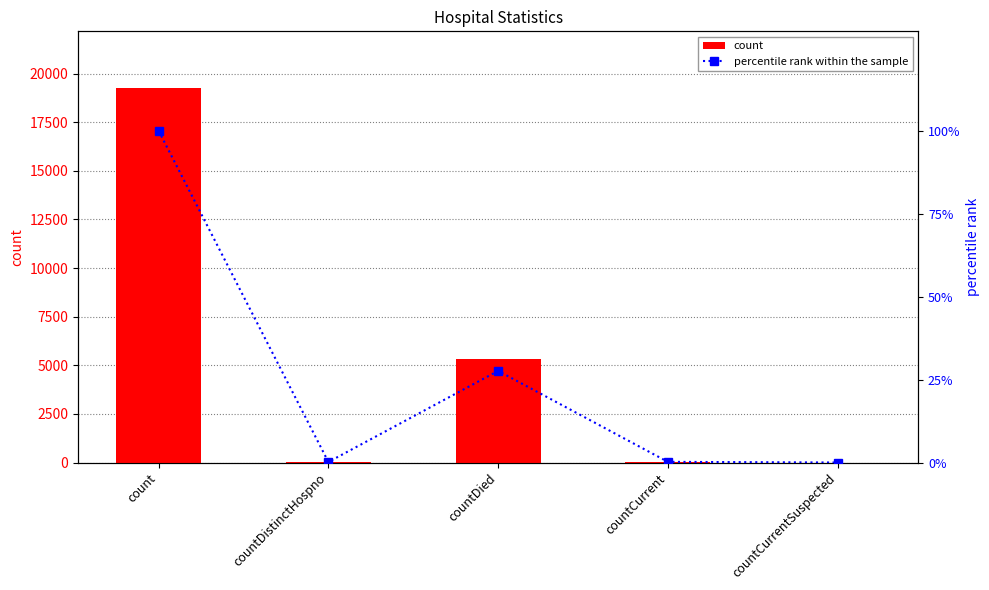

True or false: count has a value of 47.0 at countDistinctHospno.

False